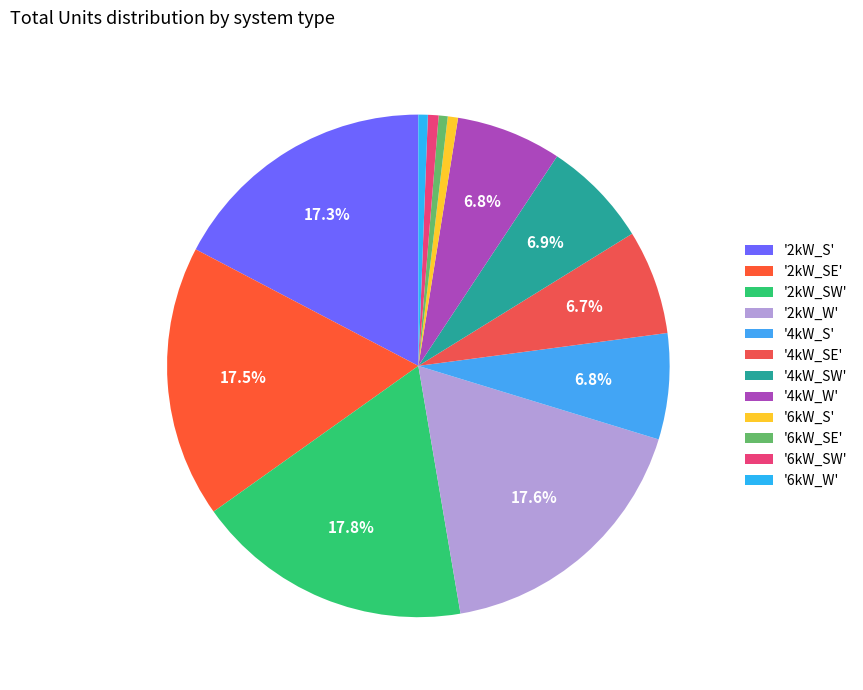

Count the number of slices in the pie.

12